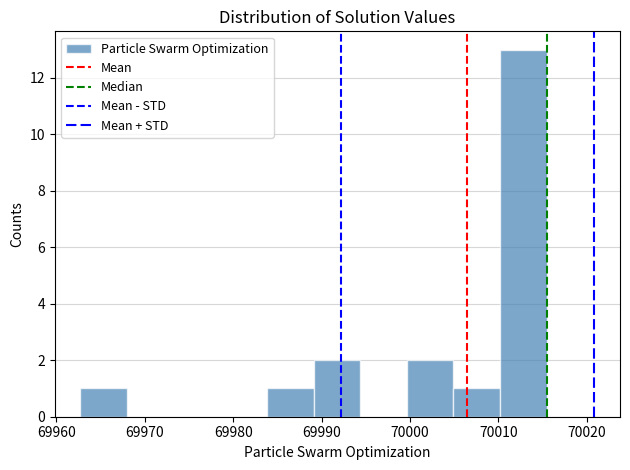

What is the height of the bar covering 69963 to 69968 on the x-axis? Neither the bar edges nor the heights are printed on the chart, so give them approximately, as read against the axes.

1